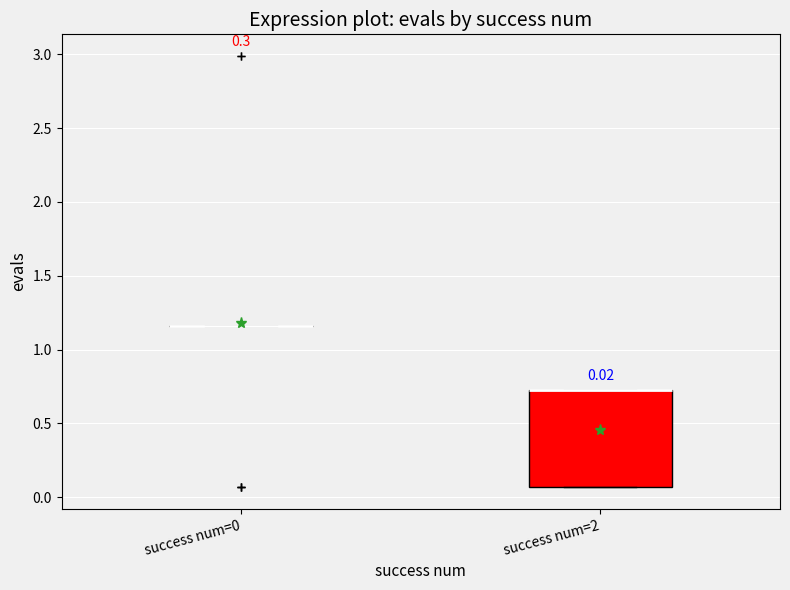

Comparing the boxes themselves (not the whiskers), which one is the tallest?

success num=2